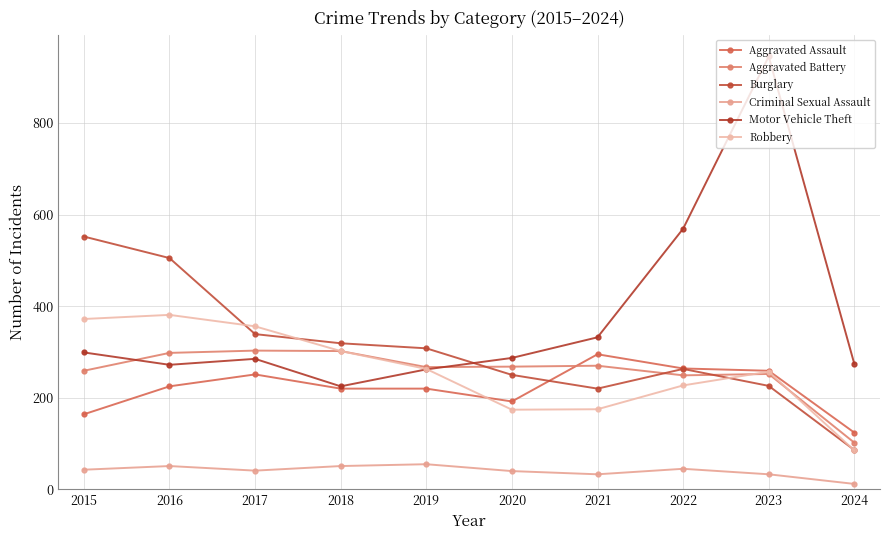

Is it true that Aggravated Assault equals 164 at 2015?

True